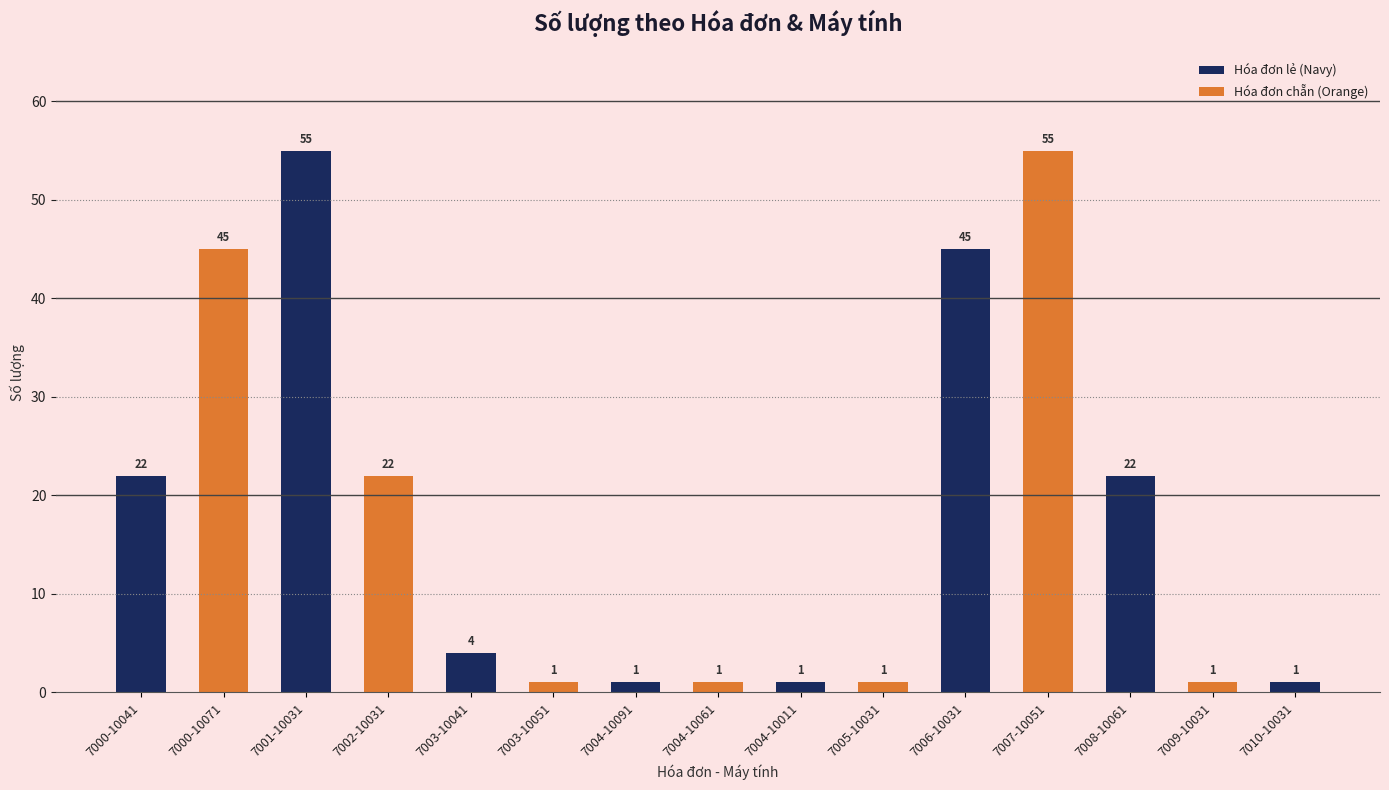

What is the sum of the values at 7004-10011 and 7006-10031?

46